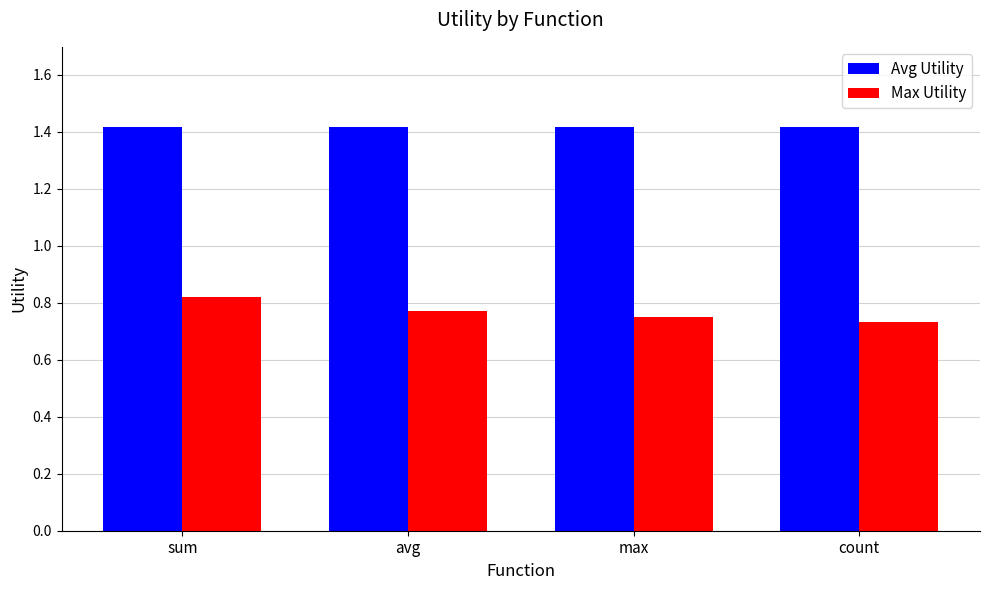

How many distinct data groups are displayed?

2